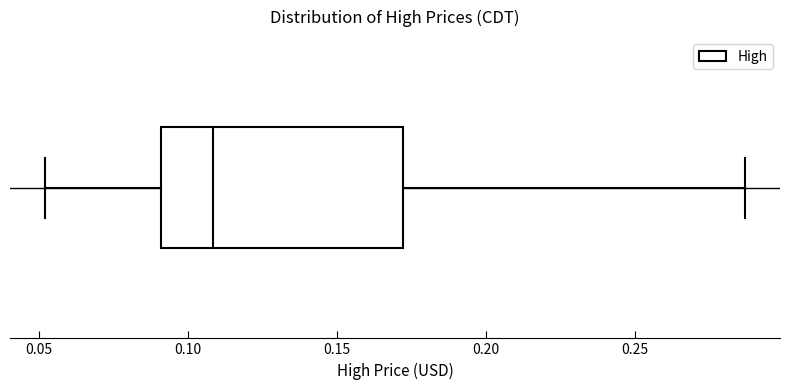

Where does the left whisker of the box end on the x-axis? The values are not printed on the chart, so give them approximately, as read against the axis.

0.050